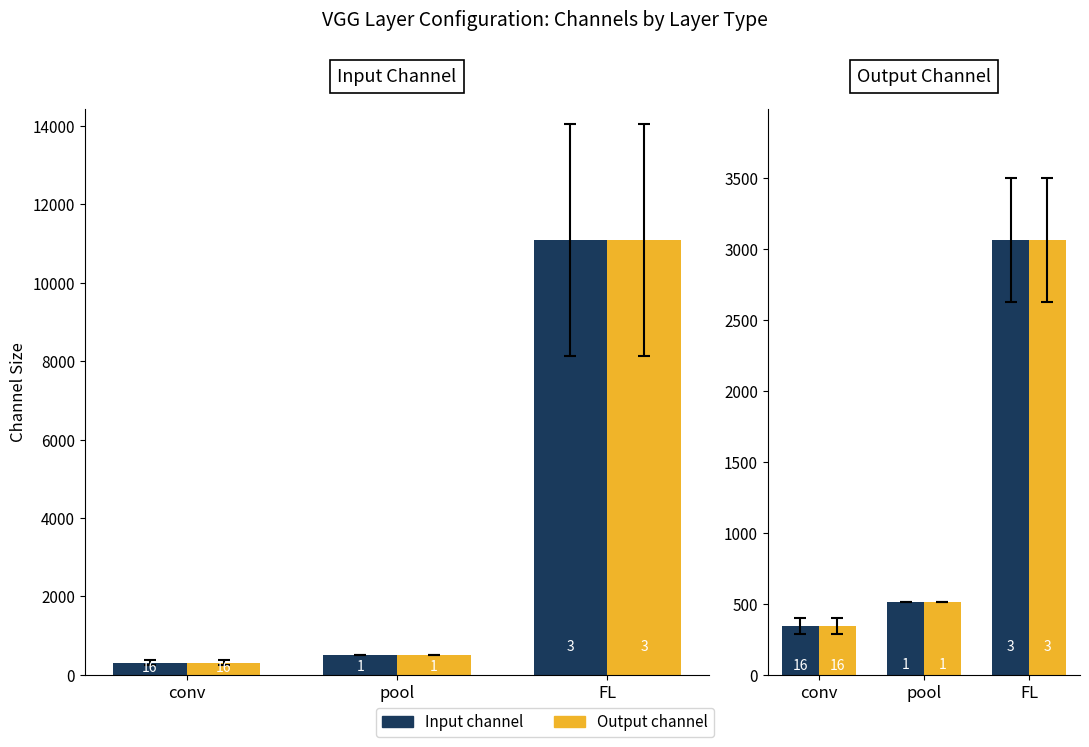

Rank the series at conv from highest to lowest value.

Output Channel, Output Channel (out), Input Channel, Input Channel (out)